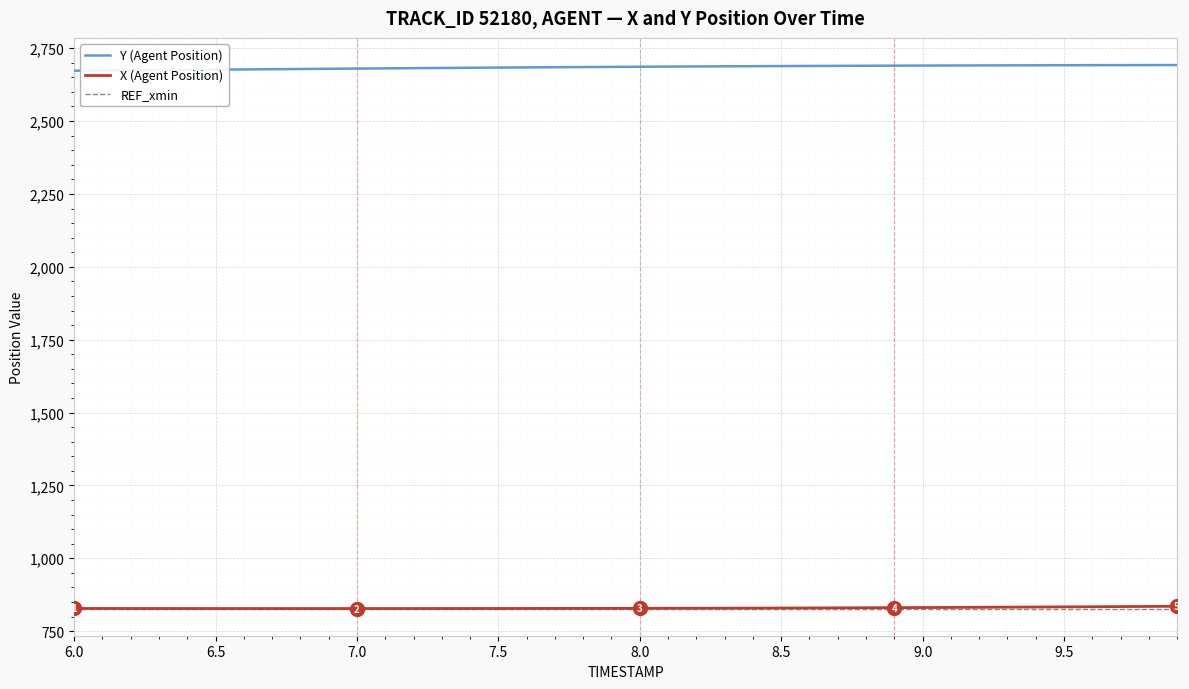

True or false: X (Agent Position) and Y (Agent Position) cross at least once.

False